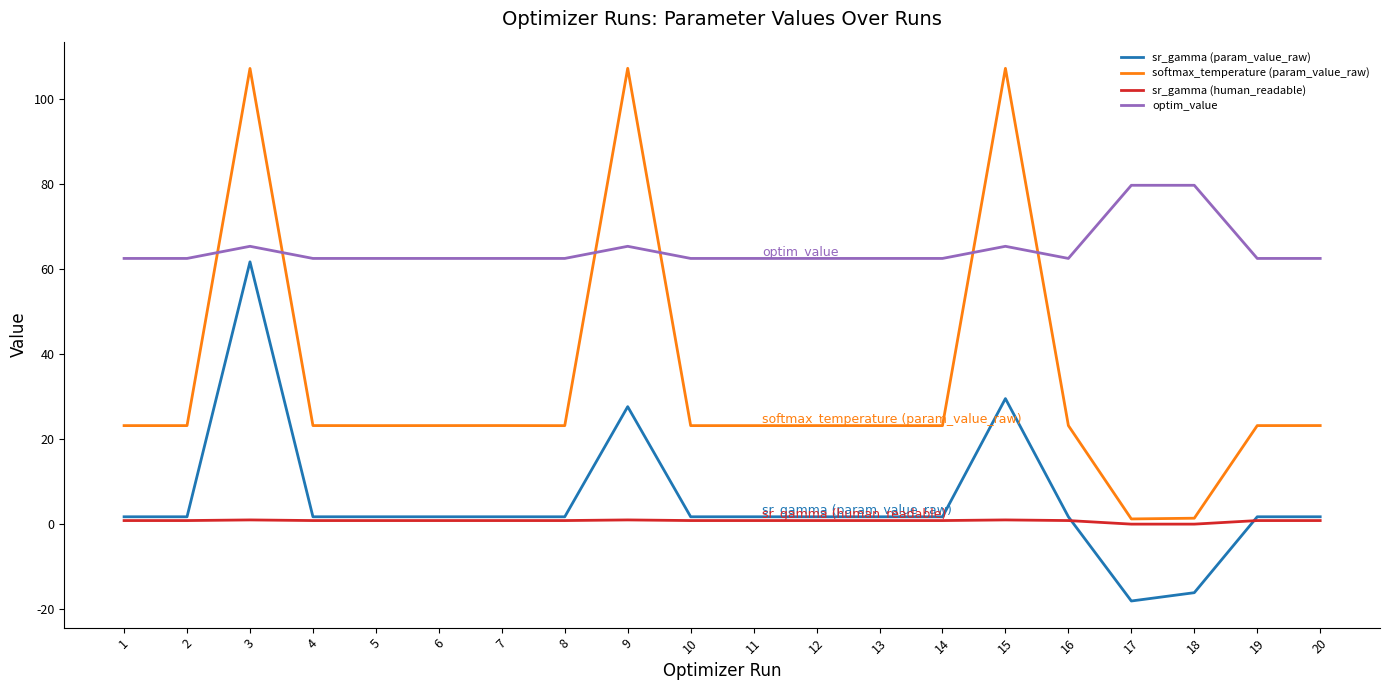

Between 3 and 13, which series saw the biggest shift?

softmax_temperature (param_value_raw)